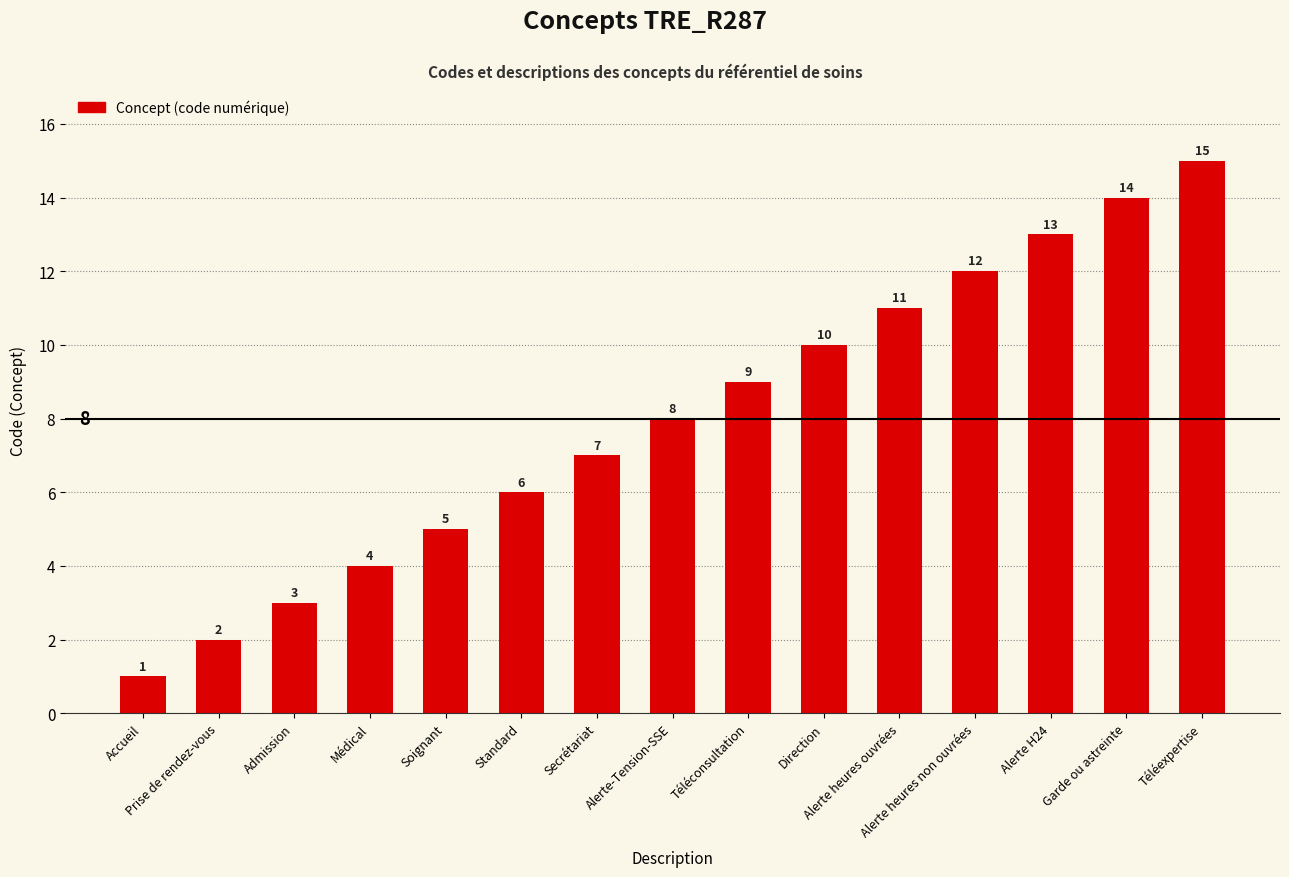

What is the sum of all values?

120